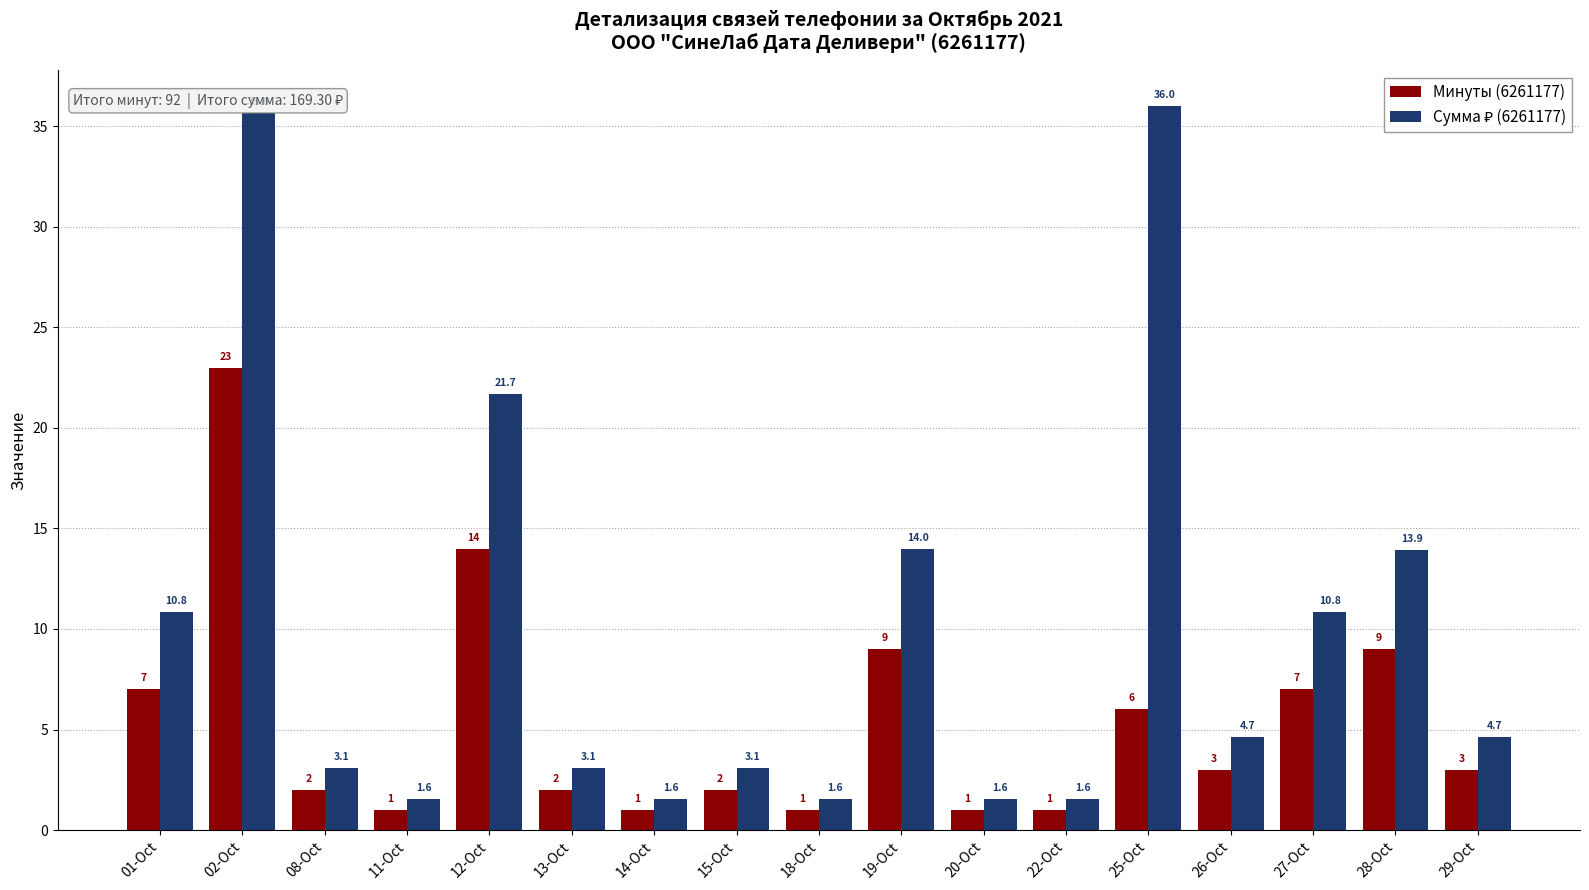

True or false: Минуты (6261177) has a value of 2.0 at 08-Oct.

True